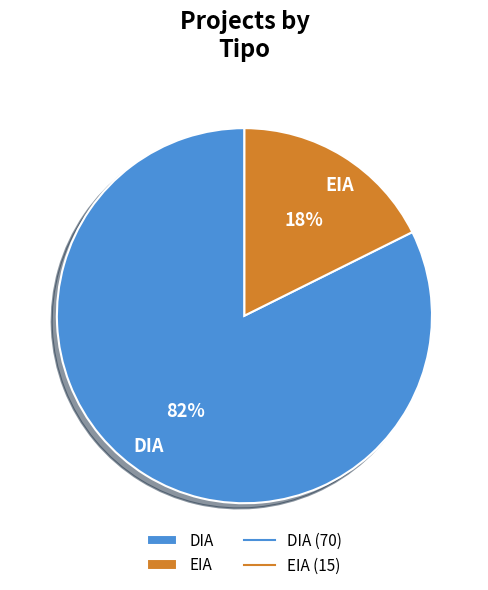

Is the sum of EIA and DIA greater than half?

Yes